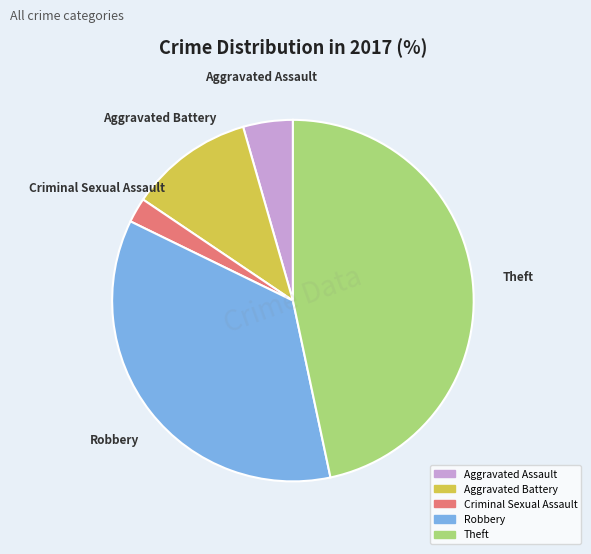

Which slice is the largest?

Theft